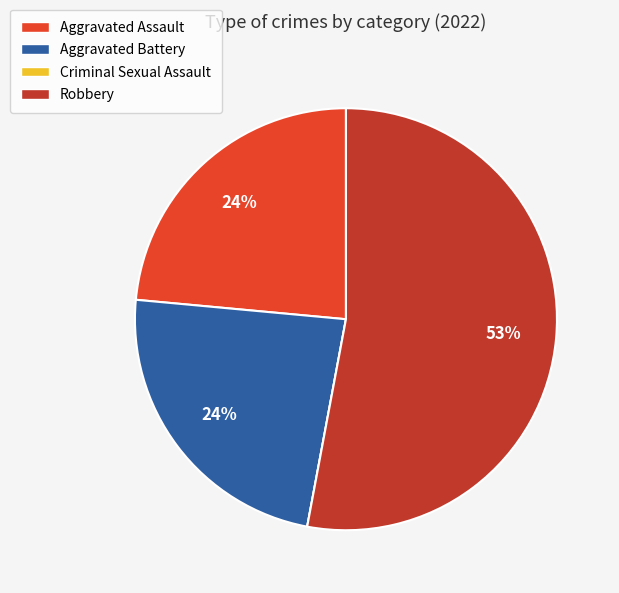

Do Aggravated Battery and Aggravated Assault together represent more than half of the pie?

No